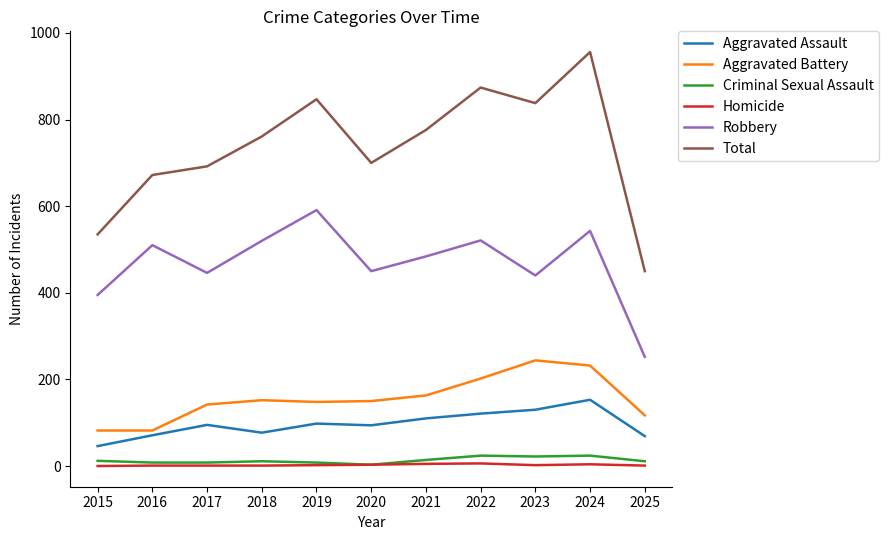

What are all the series names shown in the legend?

Aggravated Assault, Aggravated Battery, Criminal Sexual Assault, Homicide, Robbery, Total